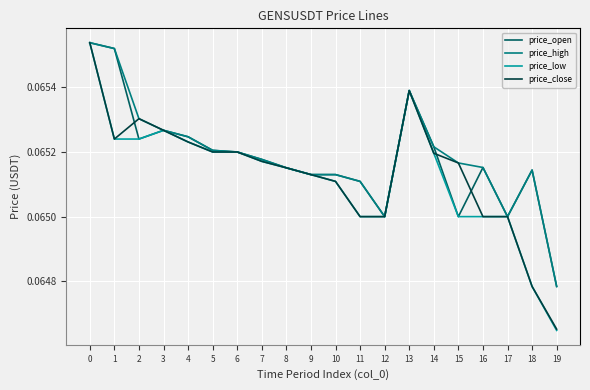

Which series has the largest range (max minus min)?

price_low